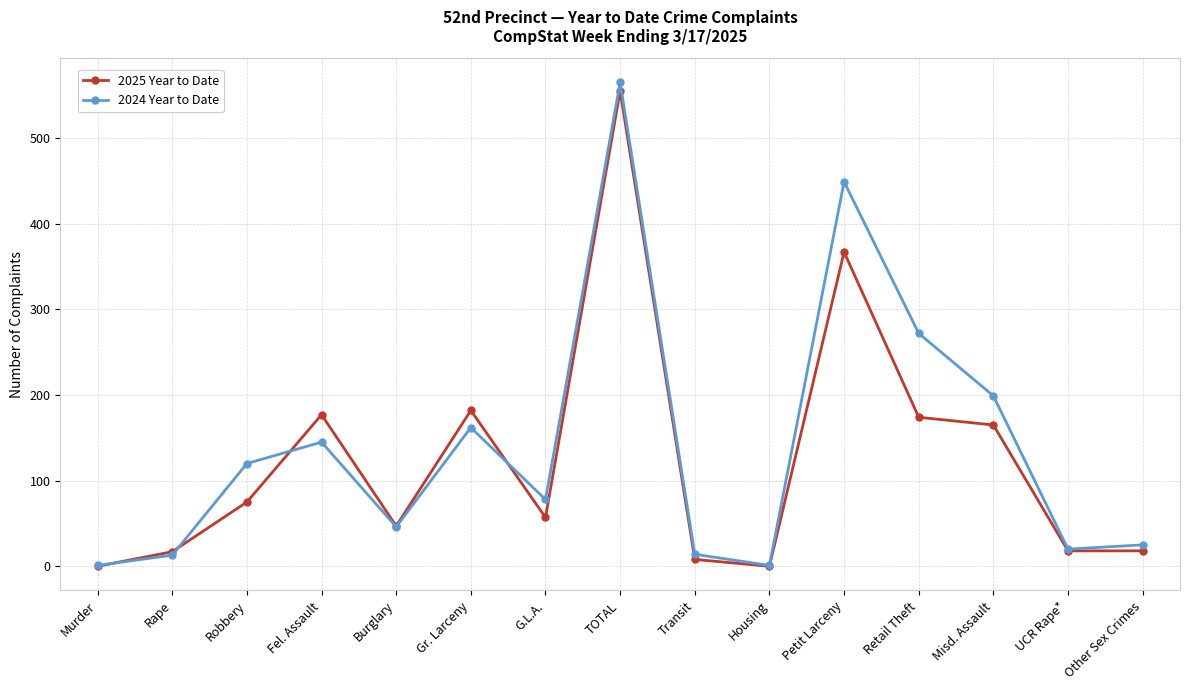

How many data points in 2024 Year to Date are less than 78?

7